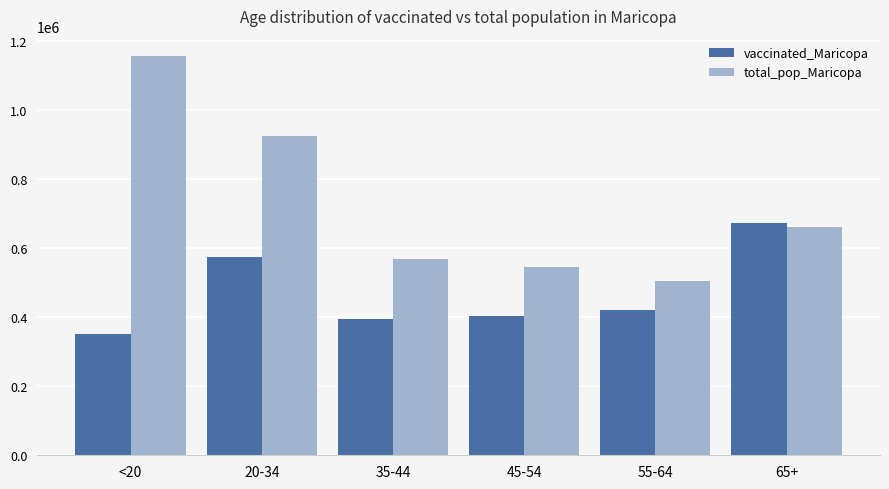

Rank the categories by vaccinated_Maricopa value from highest to lowest.

65+, 20-34, 55-64, 45-54, 35-44, <20